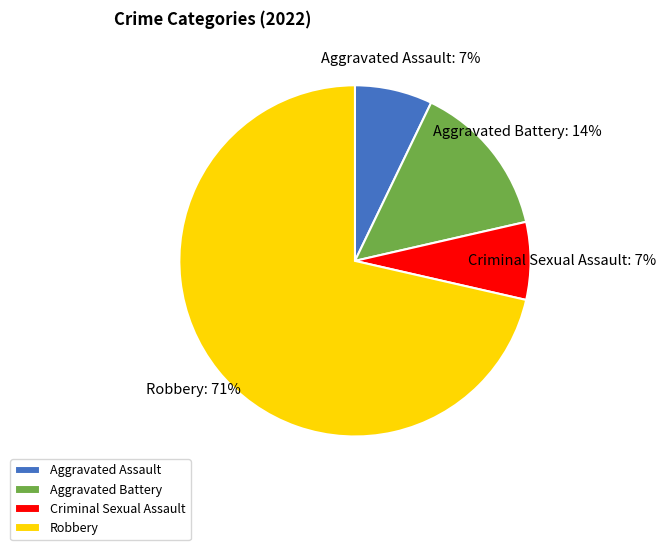

Do Criminal Sexual Assault and Robbery together represent more than half of the pie?

Yes